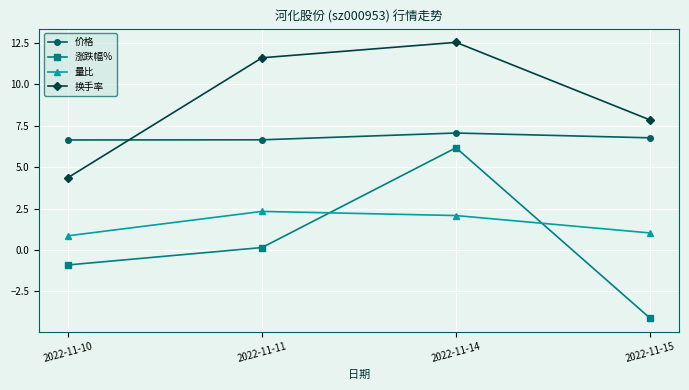

How many lines are shown in the chart?

4